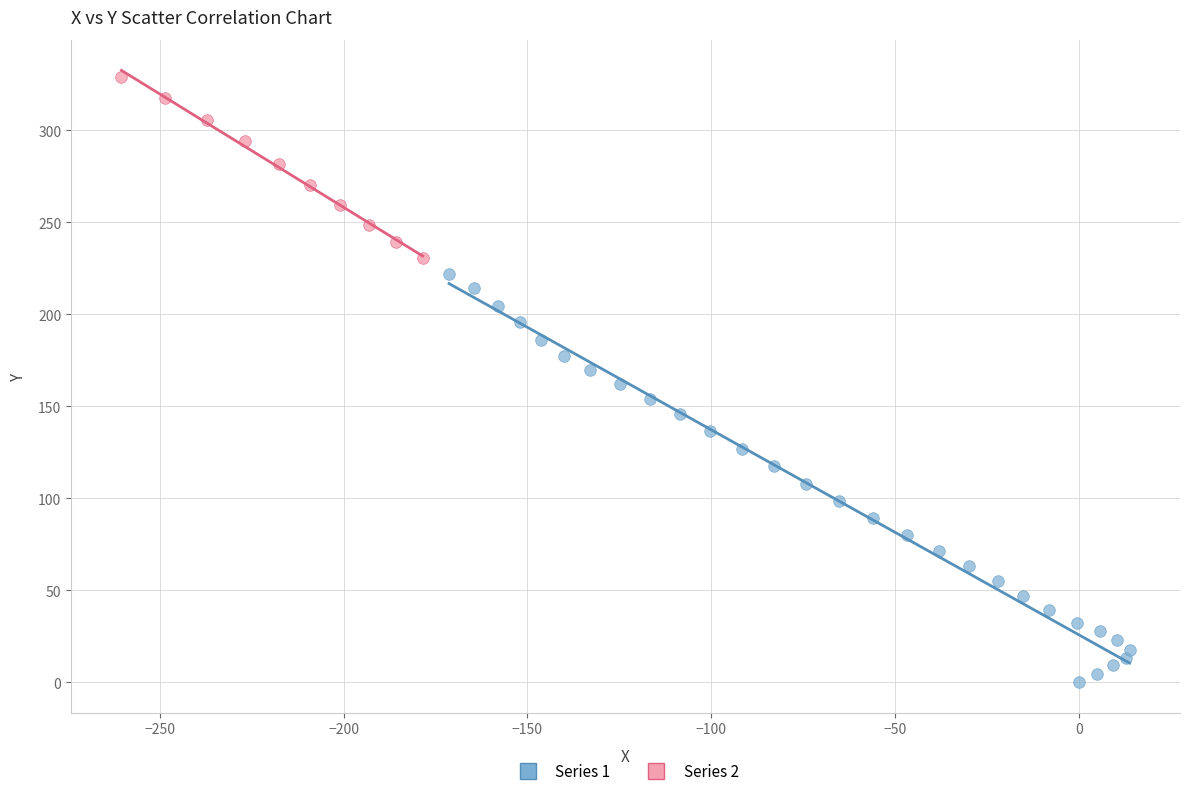

Which series has the widest spread of Y values?

Series 1